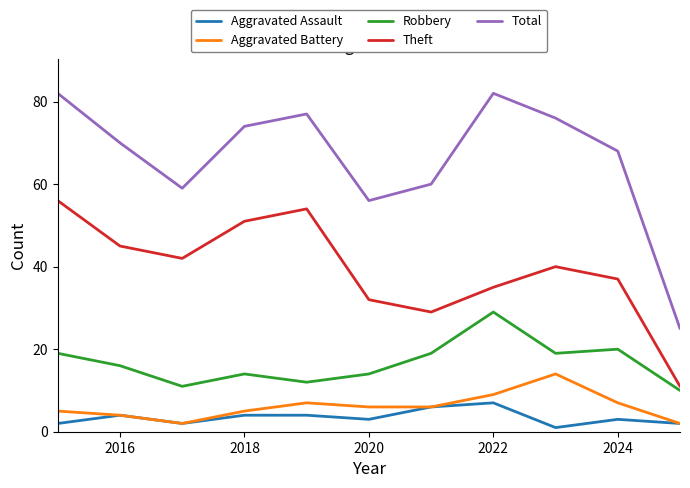

Which series has the largest total across all categories?

Total